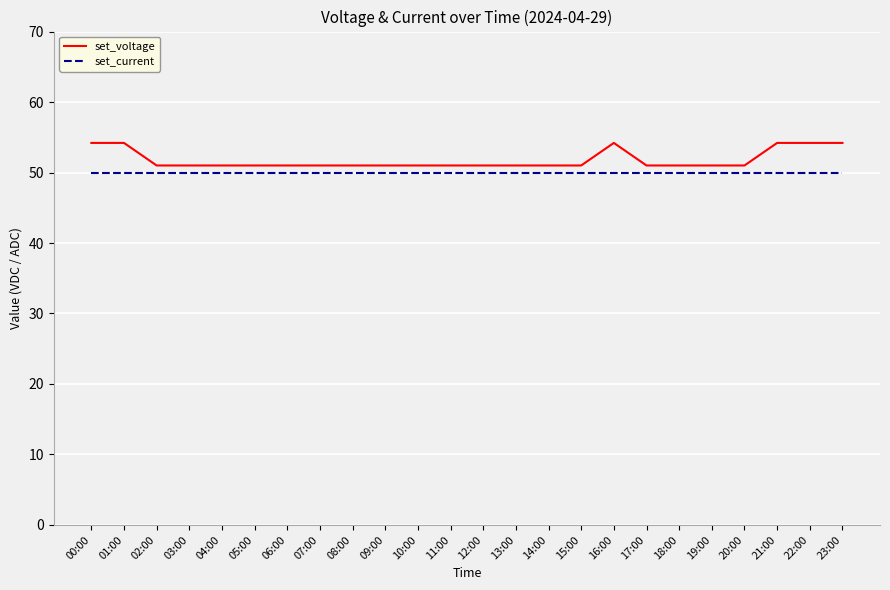

Reading right to left, list all the values displayed in this chart.

set_voltage: 54.2	54.2	54.2	51.0	51.0	51.0	51.0	54.2	51.0	51.0	51.0	51.0	51.0	51.0	51.0	51.0	51.0	51.0	51.0	51.0	51.0	51.0	54.2	54.2
set_current: 50.0	50.0	50.0	50.0	50.0	50.0	50.0	50.0	50.0	50.0	50.0	50.0	50.0	50.0	50.0	50.0	50.0	50.0	50.0	50.0	50.0	50.0	50.0	50.0